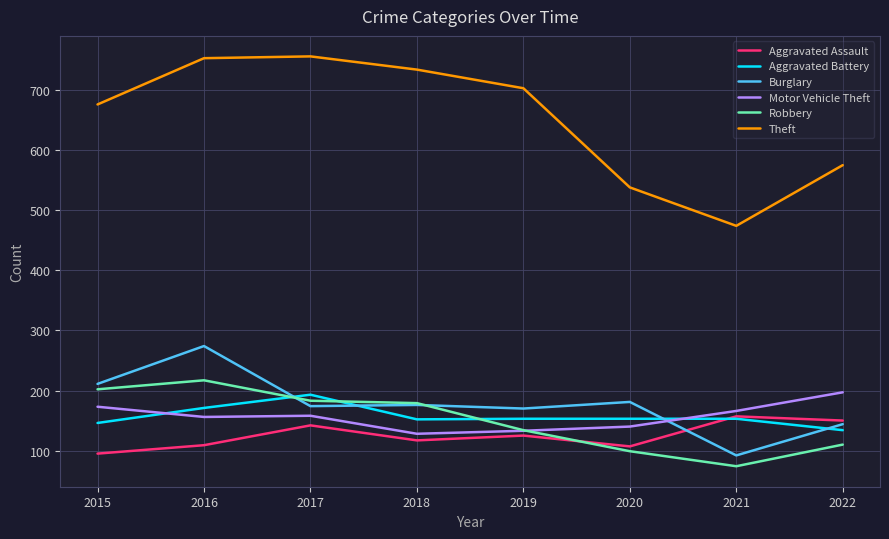

What value does the Burglary series have at 2021?

92